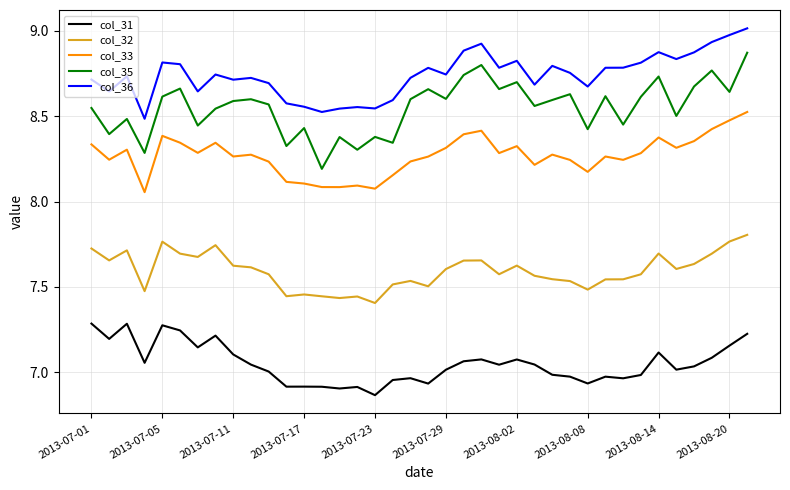

Which series has the widest spread of values?

col_35